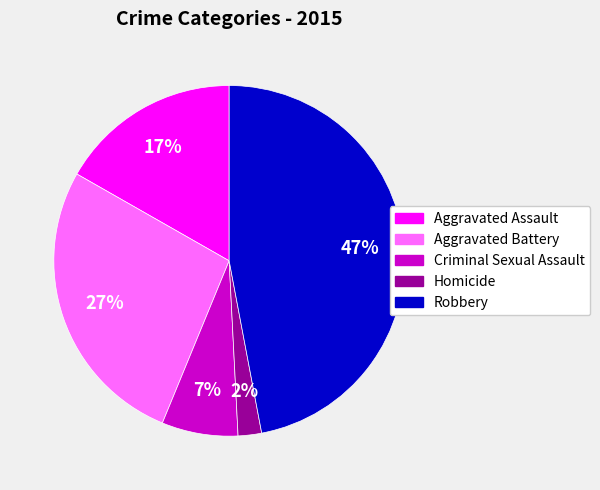

Rank the categories by value from highest to lowest.

Robbery, Aggravated Battery, Aggravated Assault, Criminal Sexual Assault, Homicide